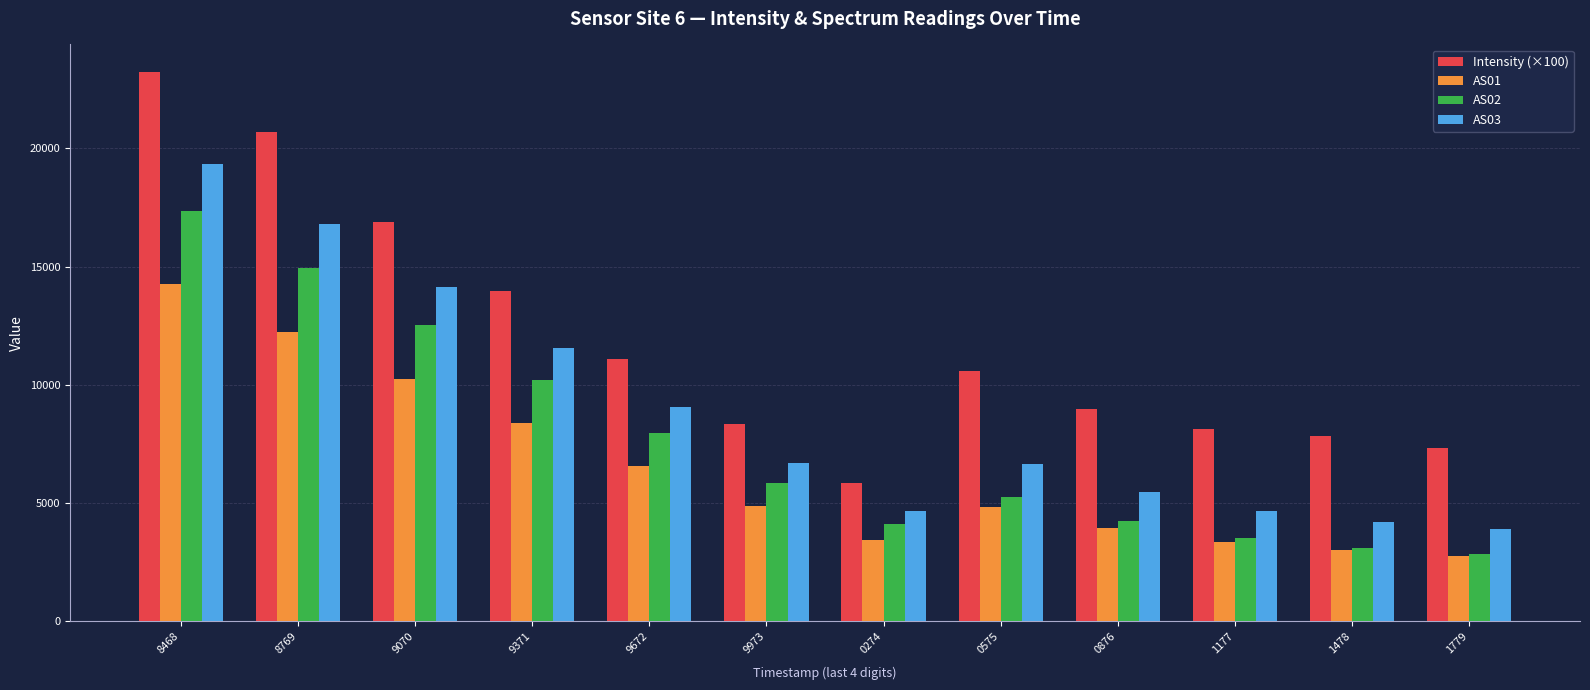

What is the label of the 7th bar from the left?

0274